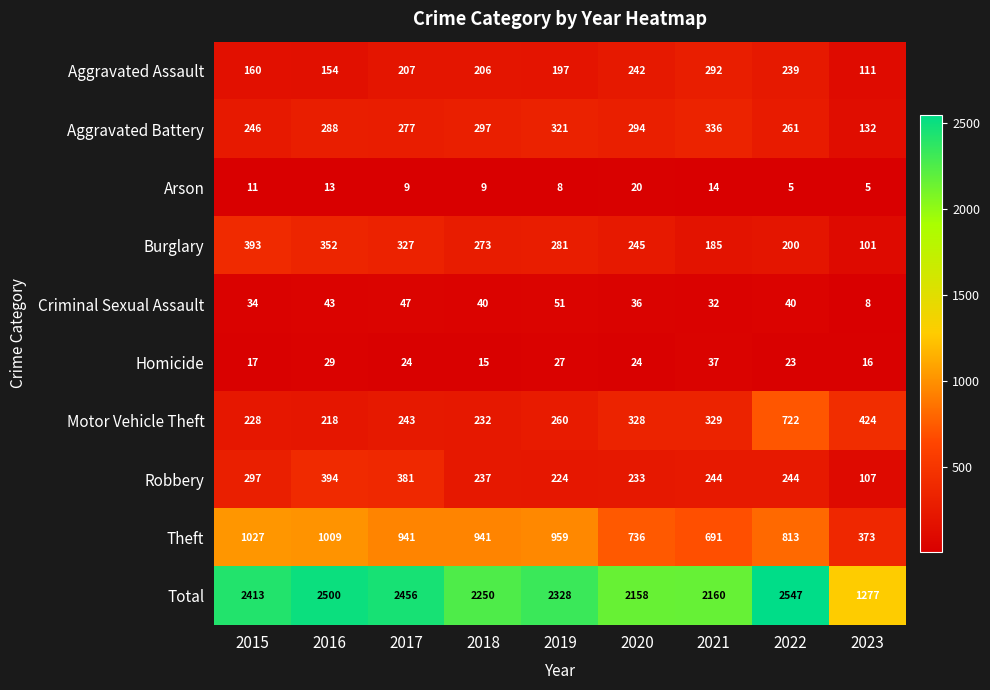

The value of Robbery at 2015 is 417. True or false?

False